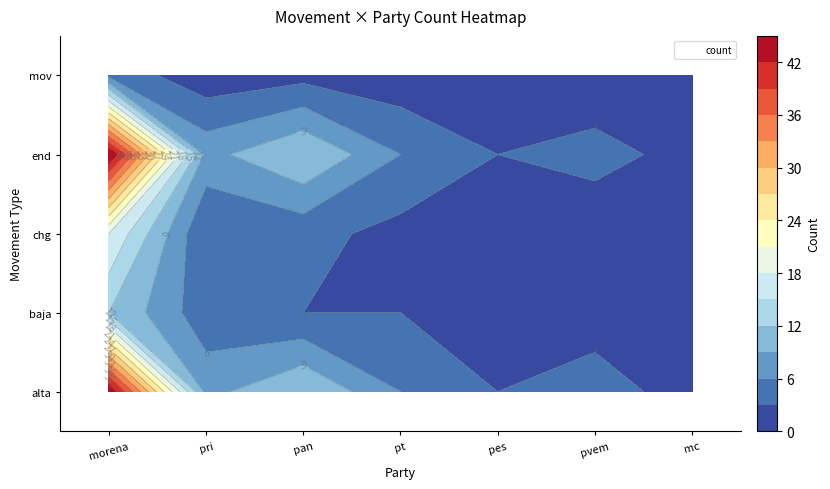

At how many categories does at least one series exceed 7?

3